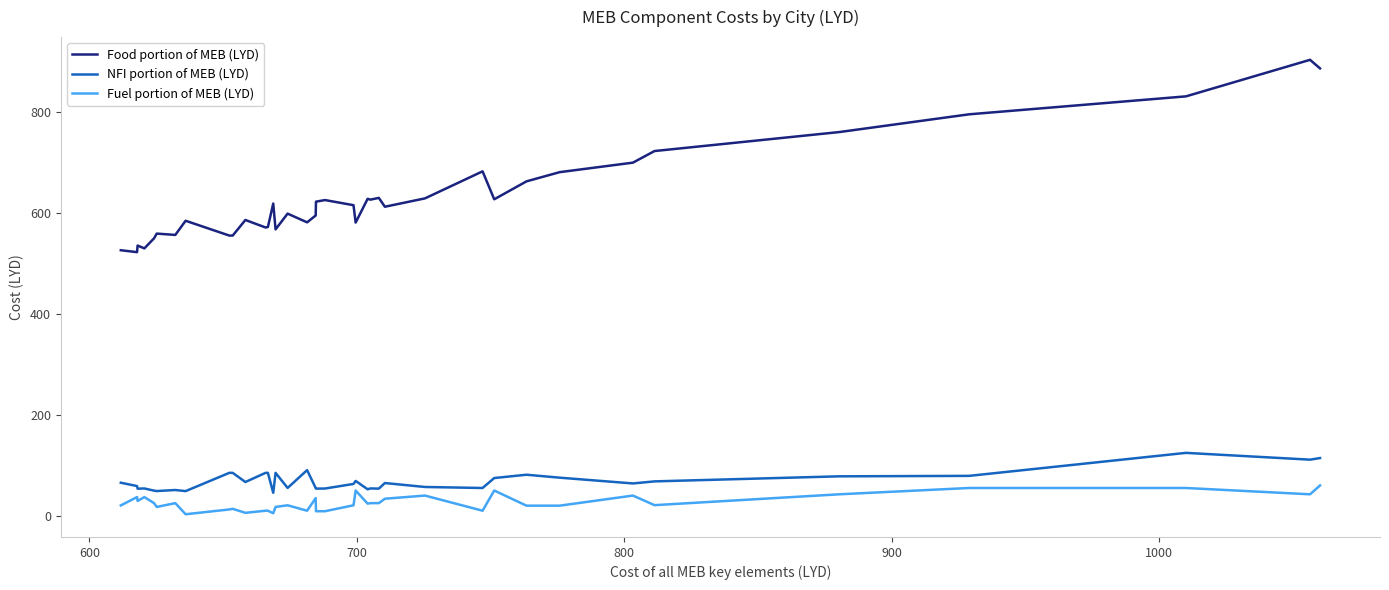

Which series has the largest range (max minus min)?

Food portion of MEB (LYD)